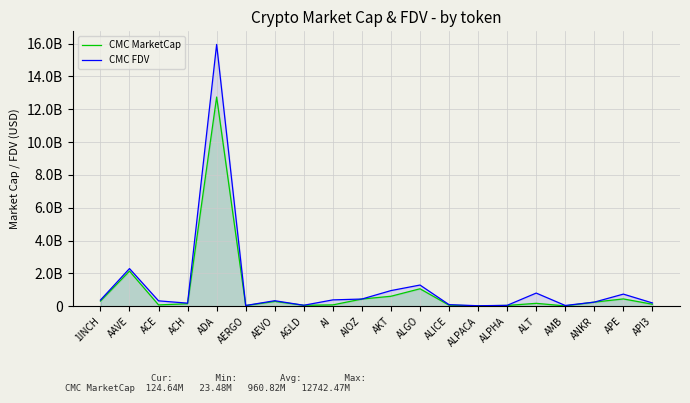

The CMC MarketCap series shows 37254879.7 at ALPACA. True or false?

False